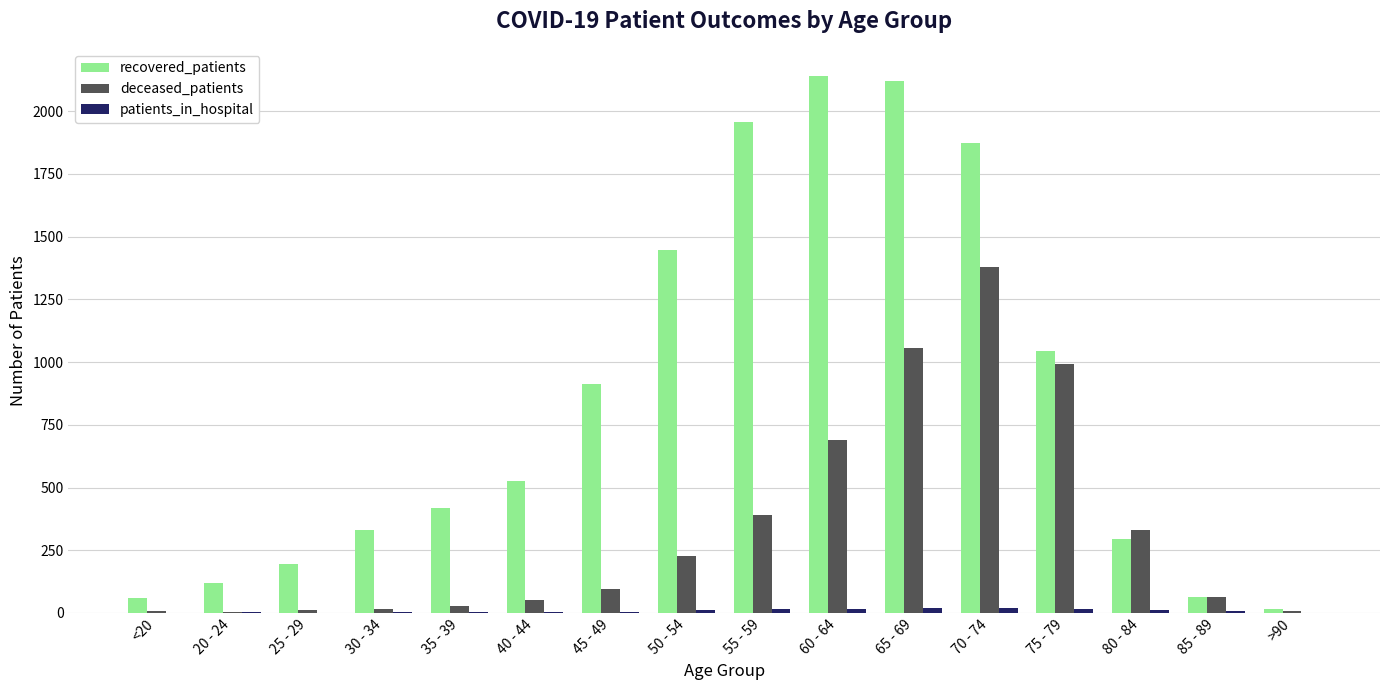

At which category does the chart reach its peak across all series?

60 - 64